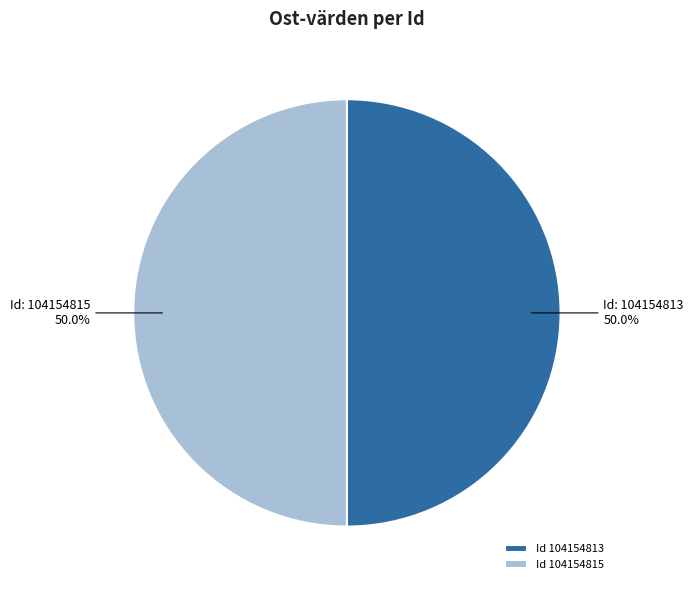

Do Id 104154813 and Id 104154815 together represent more than half of the pie?

Yes